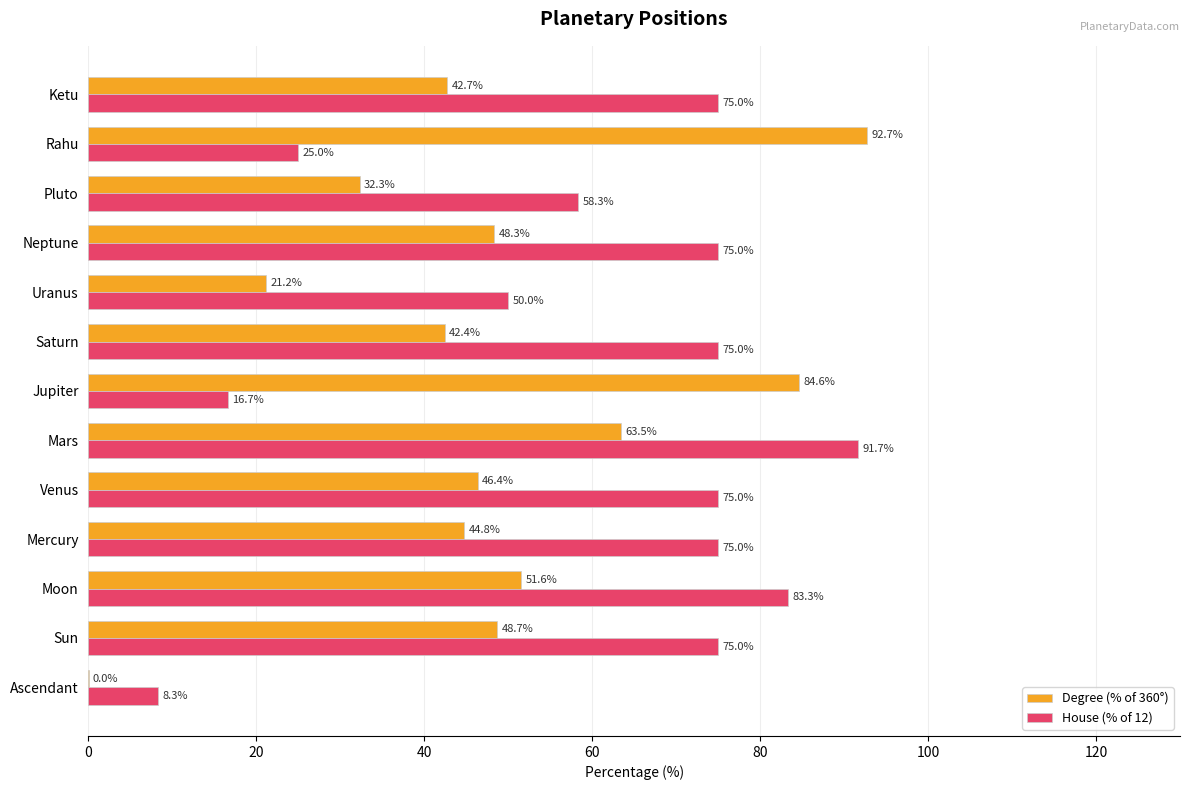

At which label is House (% of 12) closest to 49?

Uranus